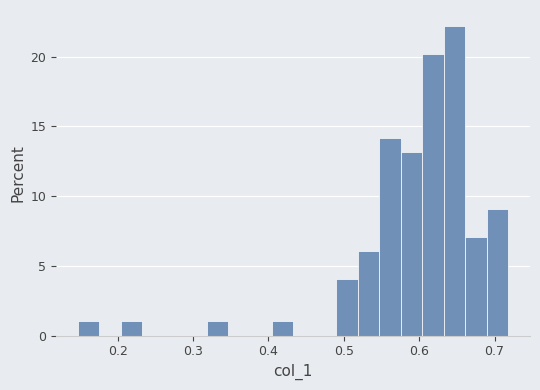

Read against the x-axis, roughly where is the centre of the tallest bar?

0.65